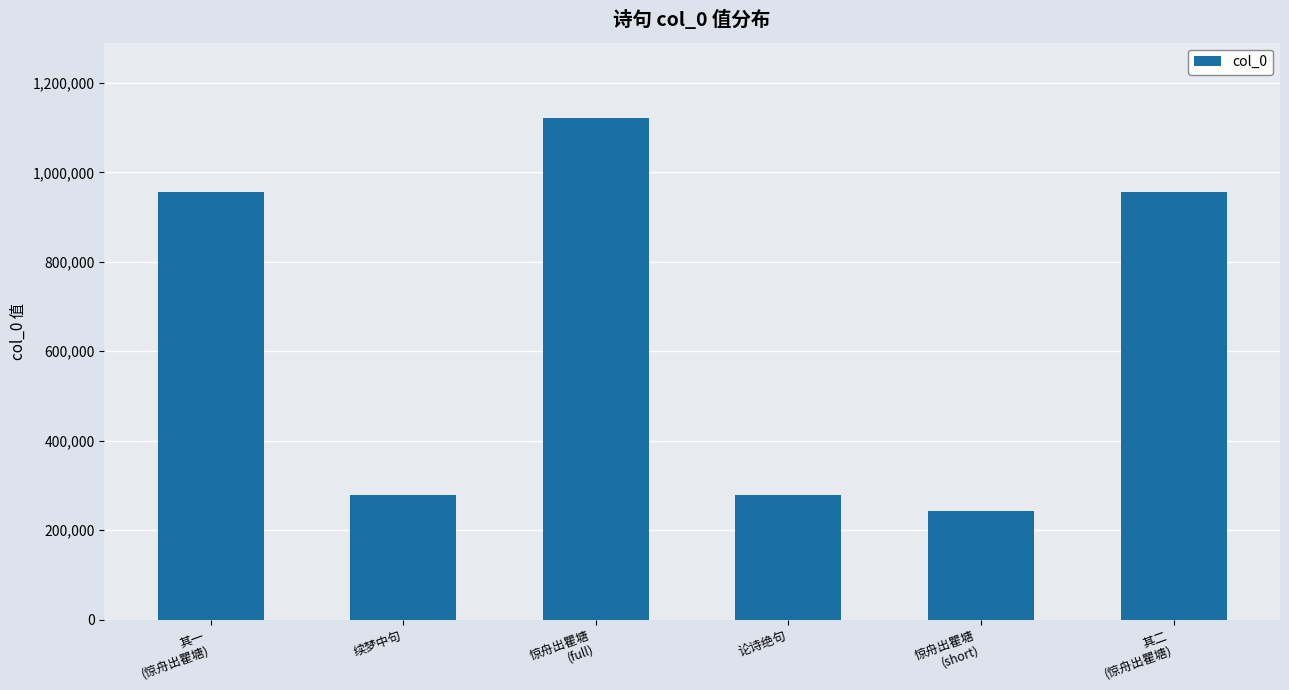

What is the difference between the values at 其二
(惊舟出瞿塘) and 惊舟出瞿塘
(full)?

166515